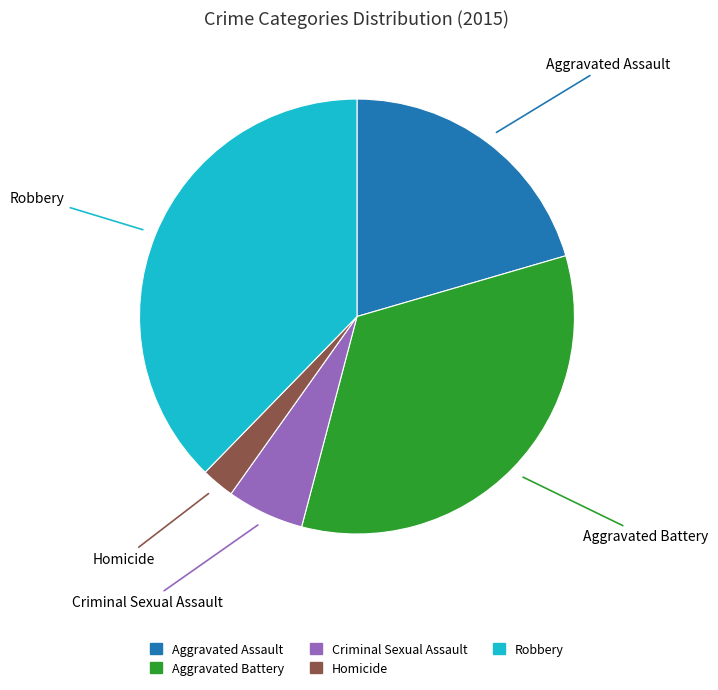

Rank the categories by value from highest to lowest.

Robbery, Aggravated Battery, Aggravated Assault, Criminal Sexual Assault, Homicide